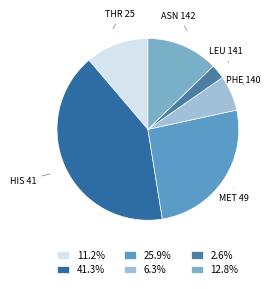

Which category has the biggest portion of the pie?

HIS 41